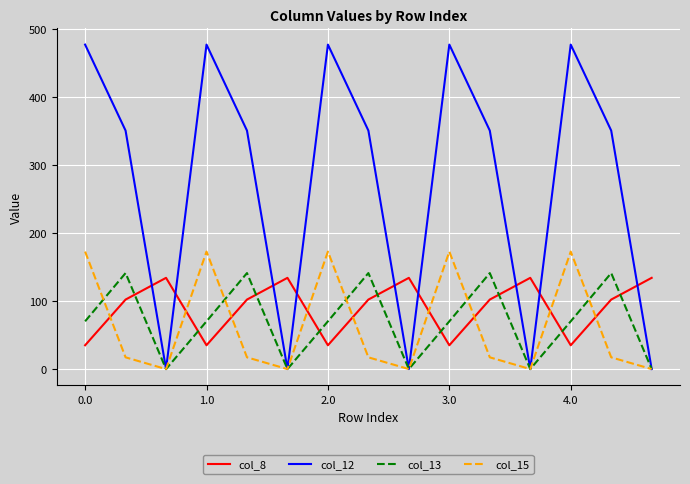

What is the maximum value shown in the chart?

477.2